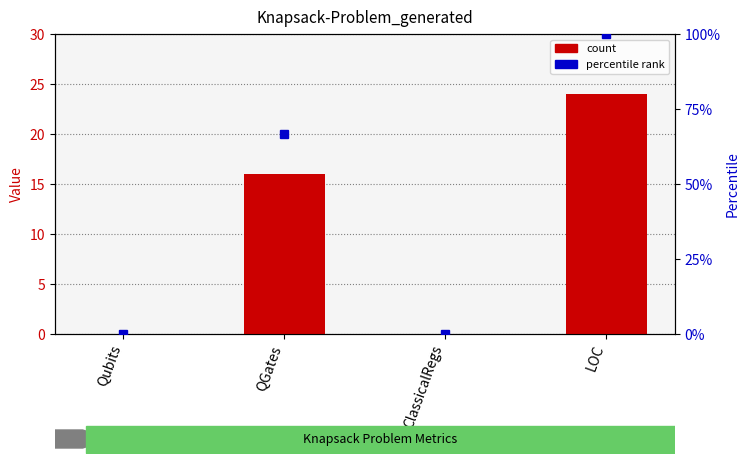

At which label is the value closest to 12?

QGates